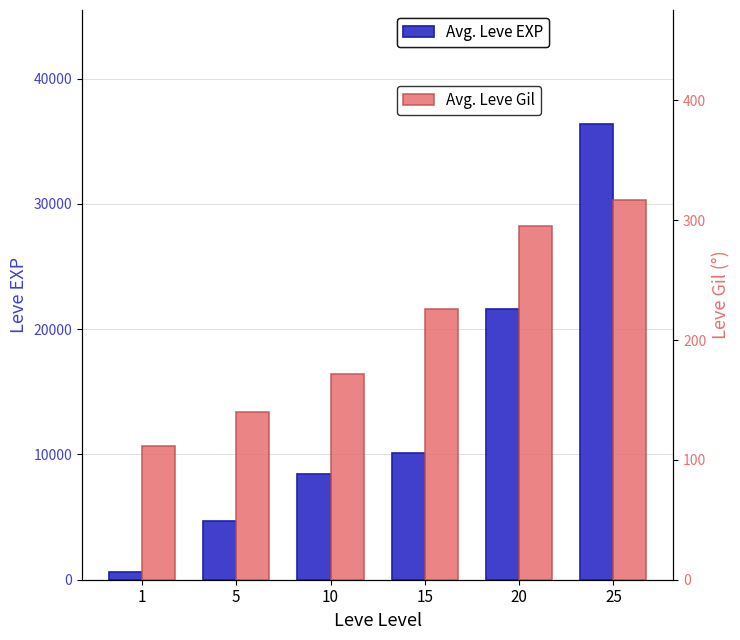

What is the value of the Leve Gil bar at the 1st from the left?

112